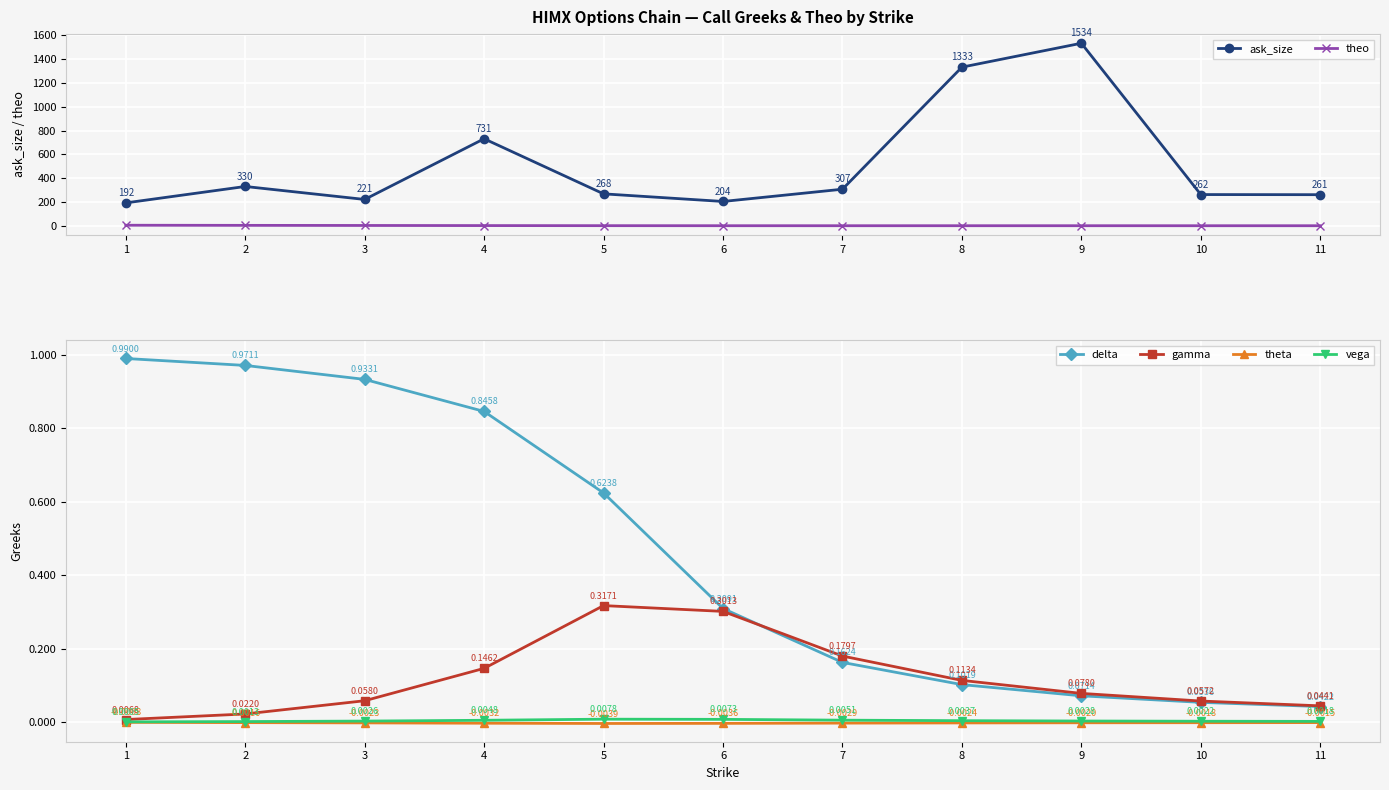

What is the difference between the highest and lowest values at 7?

307.0